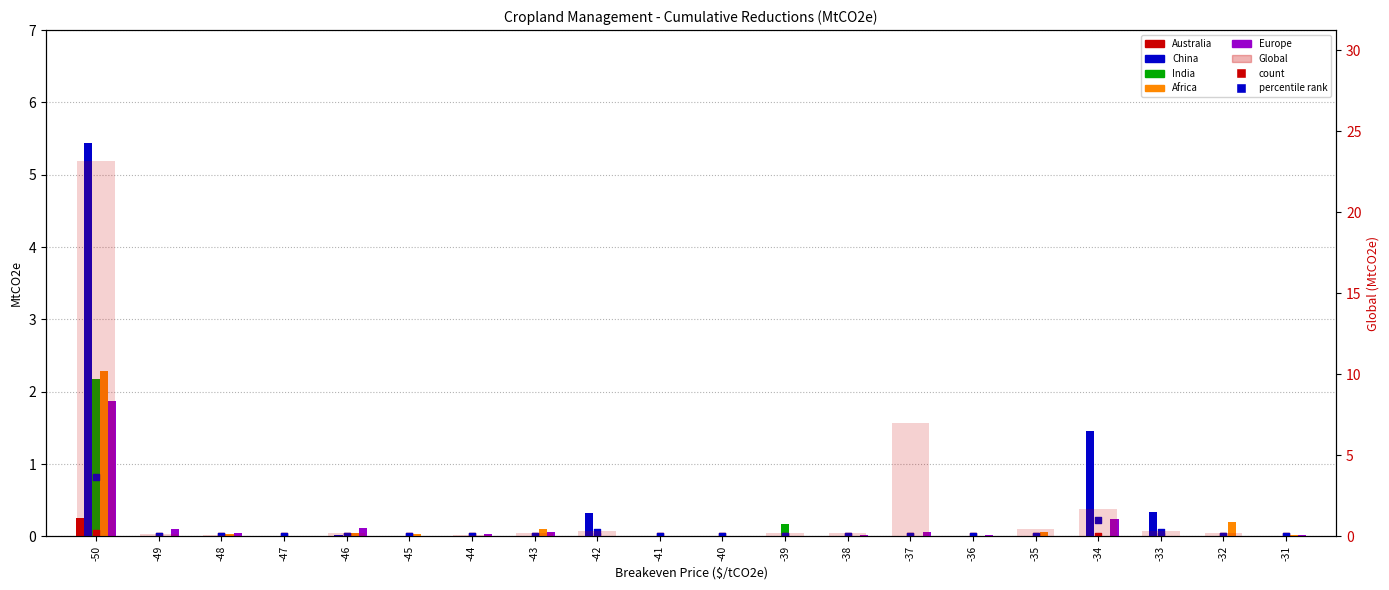

Which series has the largest Y range (max minus min)?

Global